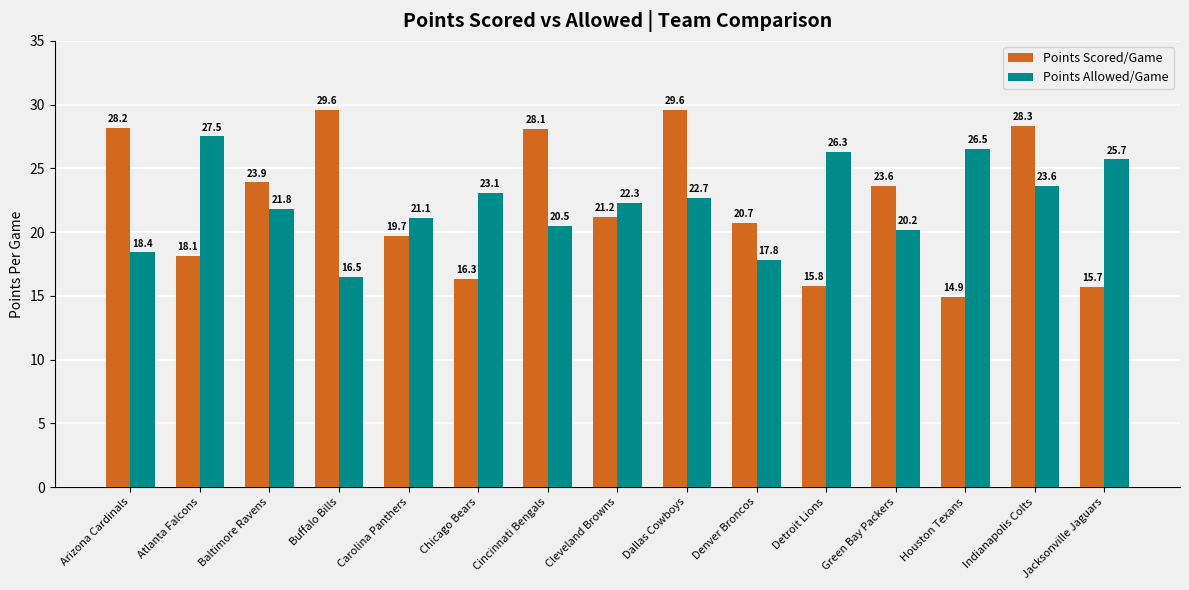

What is the value of the Points Scored/Game bar at the 2nd from the left?

18.1